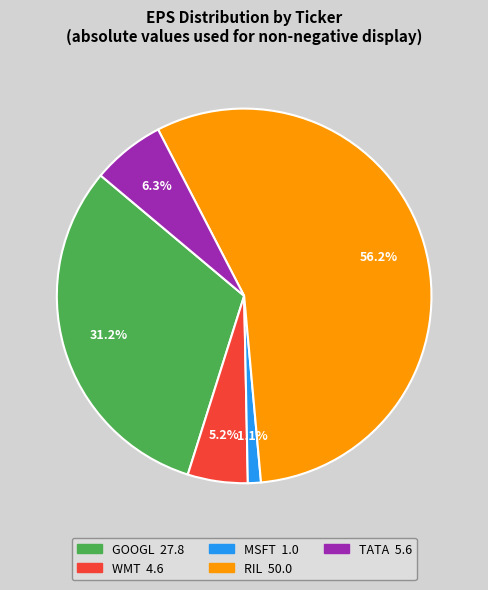

Is it true that TATA is 6% of the pie?

True